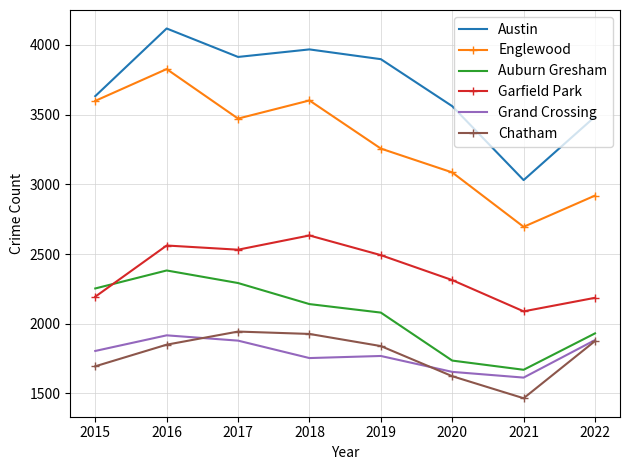

What is the greatest value displayed?

4117